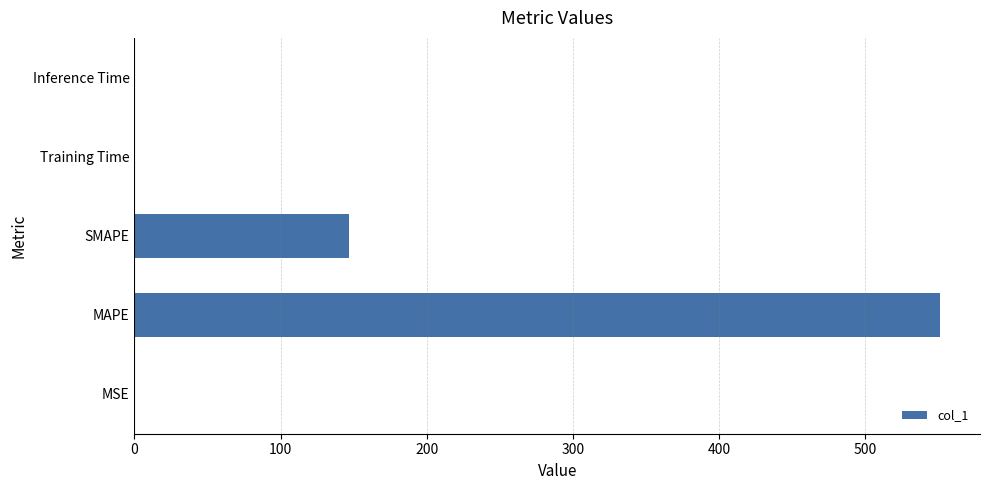

What is the sum of all values?

697.7